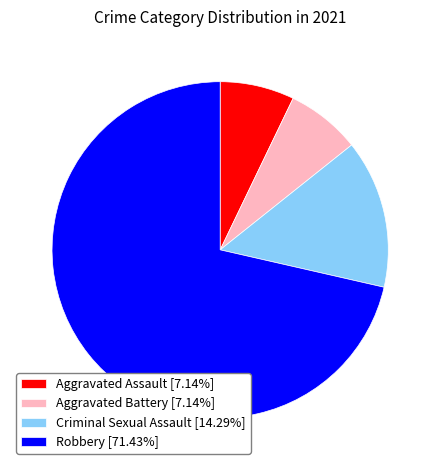

Is Criminal Sexual Assault [14.29%] the majority of the pie?

No